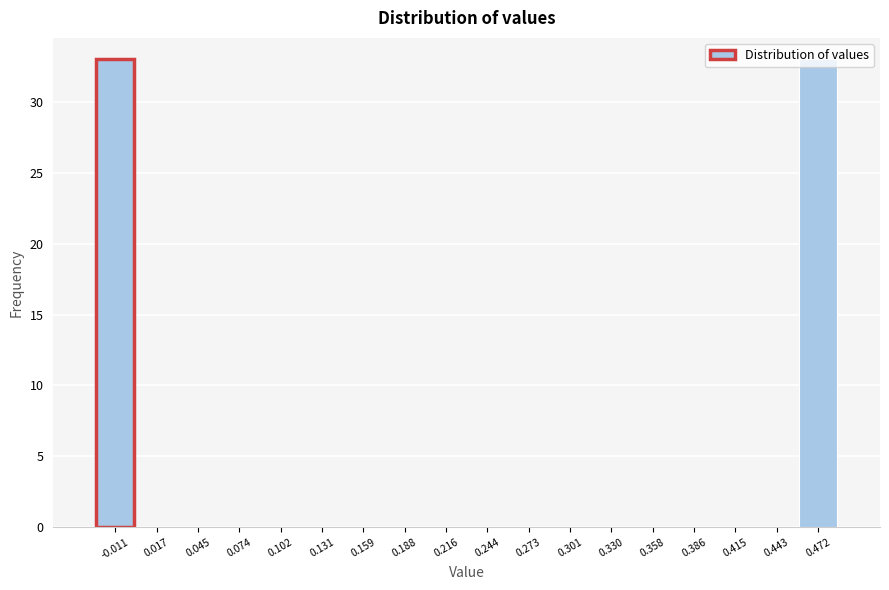

Is it true that the value at 0.216 is -17?

False